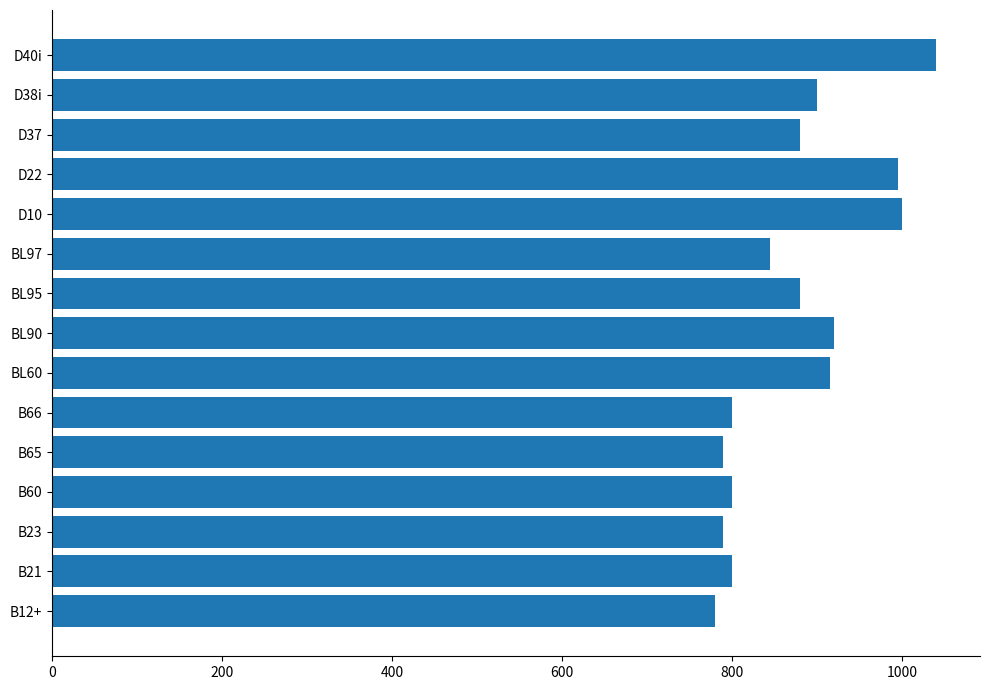

The chart shows a value of 800 at B60. True or false?

True